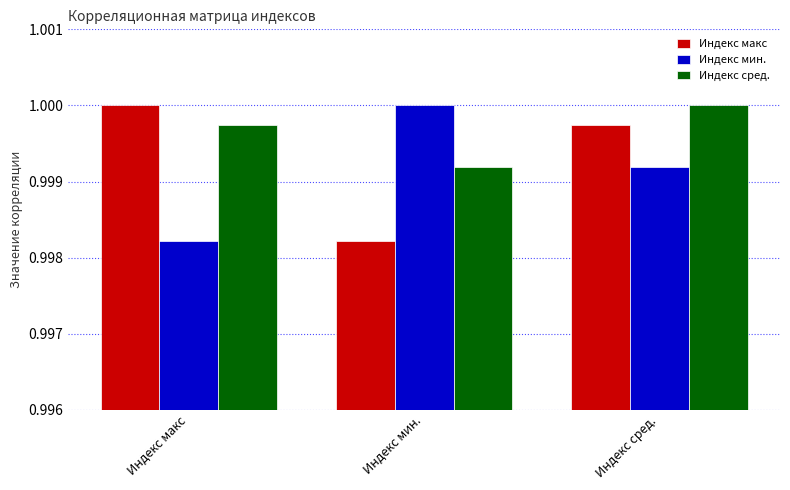

Rank the series at Индекс макс from lowest to highest value.

Индекс мин., Индекс сред., Индекс макс